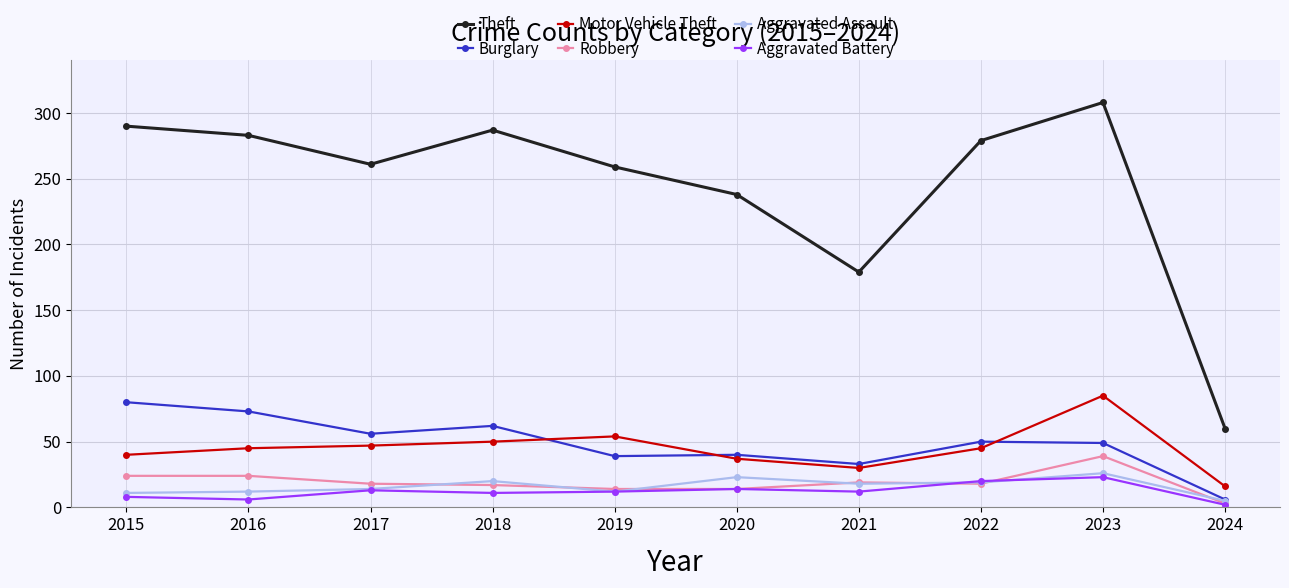

What is the average value of the Theft series?

244